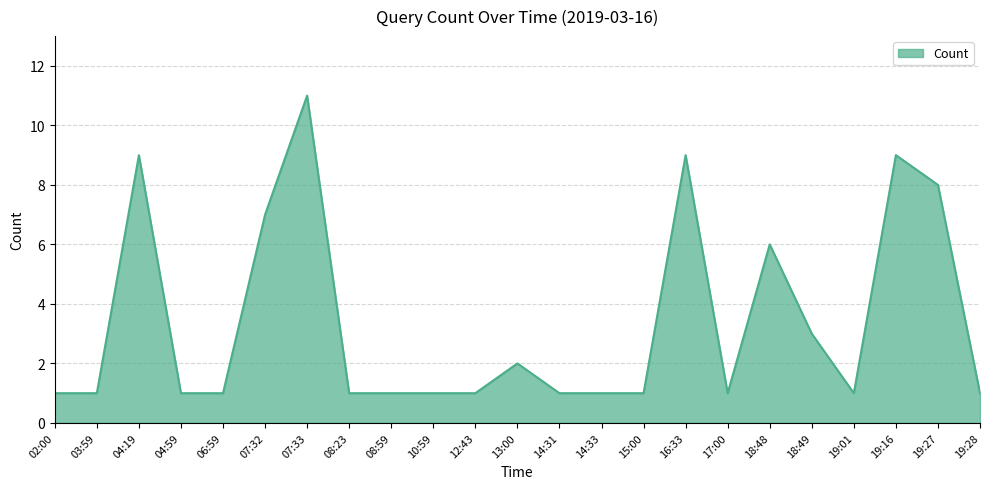

What is the ratio of the value at 19:01 to the value at 18:49?

0.3